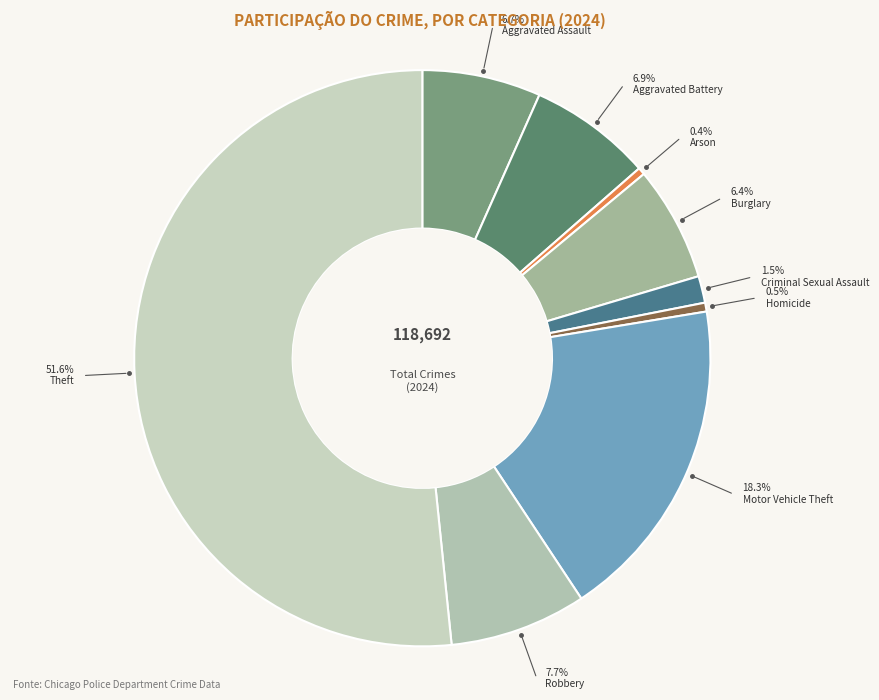

Does Theft account for over 50% of the chart?

Yes